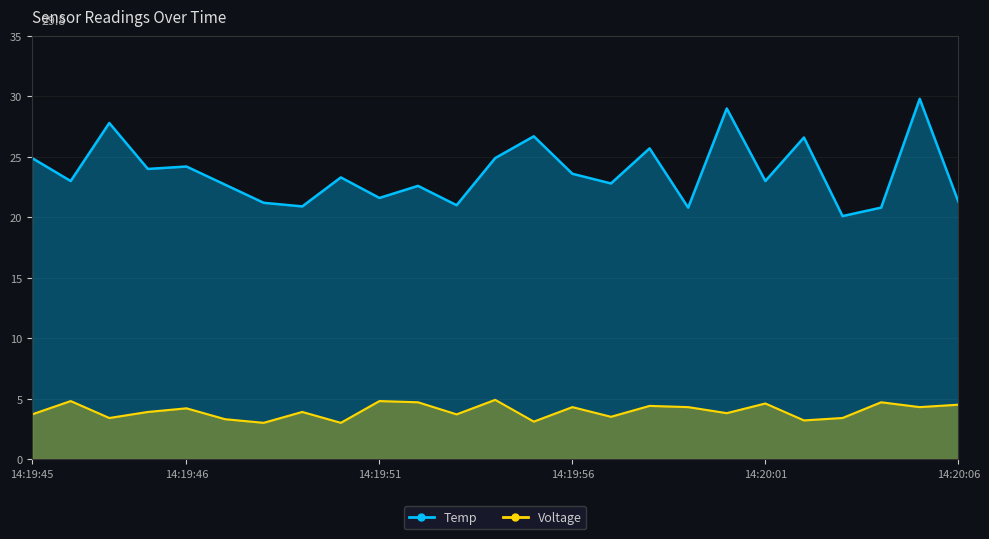

Reading left to right, transcribe all the data shown in this chart.

Voltage: 3.7	4.8	3.4	3.9	4.2	3.3	3.0	3.9	3.0	4.8	4.7	3.7	4.9	3.1	4.3	3.5	4.4	4.3	3.8	4.6	3.2	3.4	4.7	4.3	4.5
Temp: 24.9	23.0	27.8	24.0	24.2	22.7	21.2	20.9	23.3	21.6	22.6	21.0	24.9	26.7	23.6	22.8	25.7	20.8	29.0	23.0	26.6	20.1	20.8	29.8	21.3